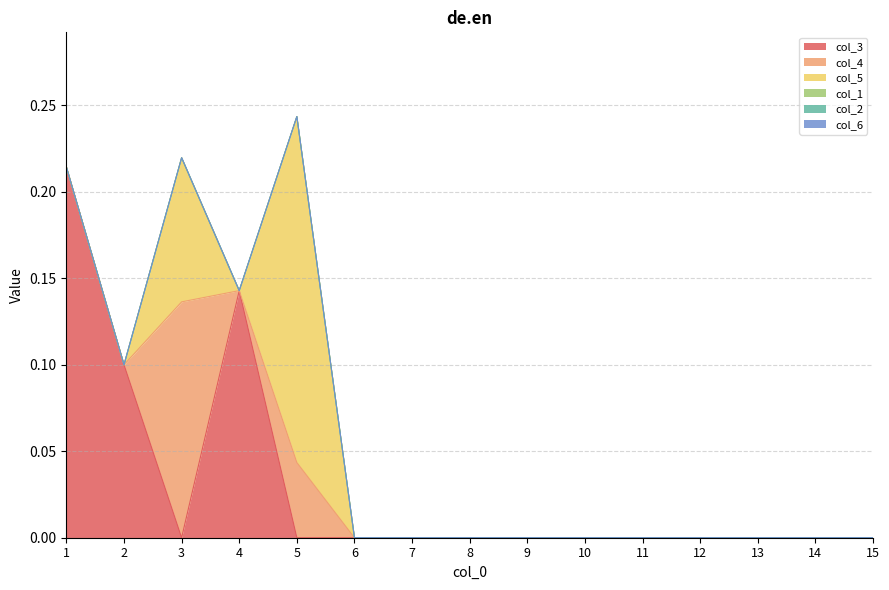

How many col_5 values are between 0 and 1?

15